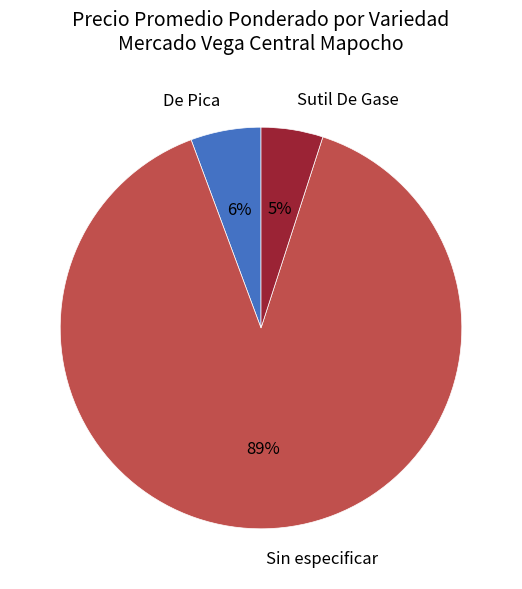

Which has a higher value, De Pica or Sutil De Gase?

De Pica